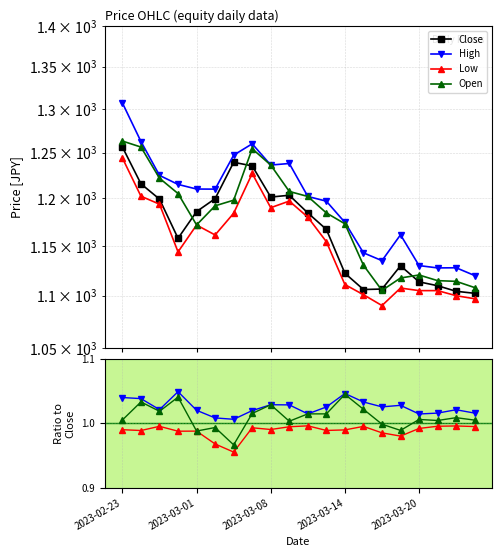

At which category is the sum across all series the highest?

2023-02-23